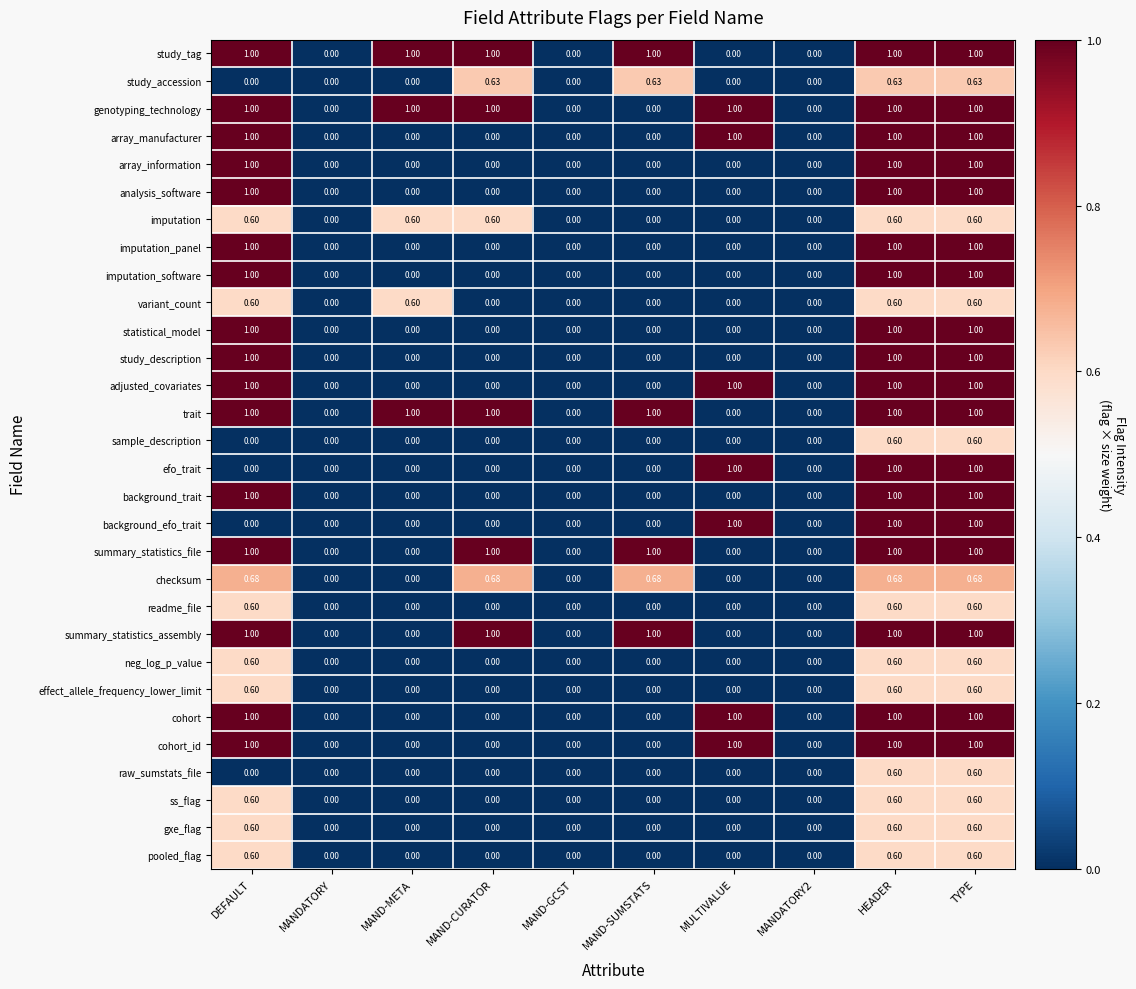

Reading left to right, what are all the values shown in this chart?

study_tag: DEFAULT=1.0	MANDATORY=0.0	MAND-META=1.0	MAND-CURATOR=1.0	MAND-GCST=0.0	MAND-SUMSTATS=1.0	MULTIVALUE=0.0	MANDATORY2=0.0	HEADER=1.0	TYPE=1.0
study_accession: DEFAULT=0.0	MANDATORY=0.0	MAND-META=0.0	MAND-CURATOR=0.6	MAND-GCST=0.0	MAND-SUMSTATS=0.6	MULTIVALUE=0.0	MANDATORY2=0.0	HEADER=0.6	TYPE=0.6
genotyping_technology: DEFAULT=1.0	MANDATORY=0.0	MAND-META=1.0	MAND-CURATOR=1.0	MAND-GCST=0.0	MAND-SUMSTATS=0.0	MULTIVALUE=1.0	MANDATORY2=0.0	HEADER=1.0	TYPE=1.0
array_manufacturer: DEFAULT=1.0	MANDATORY=0.0	MAND-META=0.0	MAND-CURATOR=0.0	MAND-GCST=0.0	MAND-SUMSTATS=0.0	MULTIVALUE=1.0	MANDATORY2=0.0	HEADER=1.0	TYPE=1.0
array_information: DEFAULT=1.0	MANDATORY=0.0	MAND-META=0.0	MAND-CURATOR=0.0	MAND-GCST=0.0	MAND-SUMSTATS=0.0	MULTIVALUE=0.0	MANDATORY2=0.0	HEADER=1.0	TYPE=1.0
analysis_software: DEFAULT=1.0	MANDATORY=0.0	MAND-META=0.0	MAND-CURATOR=0.0	MAND-GCST=0.0	MAND-SUMSTATS=0.0	MULTIVALUE=0.0	MANDATORY2=0.0	HEADER=1.0	TYPE=1.0
imputation: DEFAULT=0.6	MANDATORY=0.0	MAND-META=0.6	MAND-CURATOR=0.6	MAND-GCST=0.0	MAND-SUMSTATS=0.0	MULTIVALUE=0.0	MANDATORY2=0.0	HEADER=0.6	TYPE=0.6
imputation_panel: DEFAULT=1.0	MANDATORY=0.0	MAND-META=0.0	MAND-CURATOR=0.0	MAND-GCST=0.0	MAND-SUMSTATS=0.0	MULTIVALUE=0.0	MANDATORY2=0.0	HEADER=1.0	TYPE=1.0
imputation_software: DEFAULT=1.0	MANDATORY=0.0	MAND-META=0.0	MAND-CURATOR=0.0	MAND-GCST=0.0	MAND-SUMSTATS=0.0	MULTIVALUE=0.0	MANDATORY2=0.0	HEADER=1.0	TYPE=1.0
variant_count: DEFAULT=0.6	MANDATORY=0.0	MAND-META=0.6	MAND-CURATOR=0.0	MAND-GCST=0.0	MAND-SUMSTATS=0.0	MULTIVALUE=0.0	MANDATORY2=0.0	HEADER=0.6	TYPE=0.6
statistical_model: DEFAULT=1.0	MANDATORY=0.0	MAND-META=0.0	MAND-CURATOR=0.0	MAND-GCST=0.0	MAND-SUMSTATS=0.0	MULTIVALUE=0.0	MANDATORY2=0.0	HEADER=1.0	TYPE=1.0
study_description: DEFAULT=1.0	MANDATORY=0.0	MAND-META=0.0	MAND-CURATOR=0.0	MAND-GCST=0.0	MAND-SUMSTATS=0.0	MULTIVALUE=0.0	MANDATORY2=0.0	HEADER=1.0	TYPE=1.0
adjusted_covariates: DEFAULT=1.0	MANDATORY=0.0	MAND-META=0.0	MAND-CURATOR=0.0	MAND-GCST=0.0	MAND-SUMSTATS=0.0	MULTIVALUE=1.0	MANDATORY2=0.0	HEADER=1.0	TYPE=1.0
trait: DEFAULT=1.0	MANDATORY=0.0	MAND-META=1.0	MAND-CURATOR=1.0	MAND-GCST=0.0	MAND-SUMSTATS=1.0	MULTIVALUE=0.0	MANDATORY2=0.0	HEADER=1.0	TYPE=1.0
sample_description: DEFAULT=0.0	MANDATORY=0.0	MAND-META=0.0	MAND-CURATOR=0.0	MAND-GCST=0.0	MAND-SUMSTATS=0.0	MULTIVALUE=0.0	MANDATORY2=0.0	HEADER=0.6	TYPE=0.6
efo_trait: DEFAULT=0.0	MANDATORY=0.0	MAND-META=0.0	MAND-CURATOR=0.0	MAND-GCST=0.0	MAND-SUMSTATS=0.0	MULTIVALUE=1.0	MANDATORY2=0.0	HEADER=1.0	TYPE=1.0
background_trait: DEFAULT=1.0	MANDATORY=0.0	MAND-META=0.0	MAND-CURATOR=0.0	MAND-GCST=0.0	MAND-SUMSTATS=0.0	MULTIVALUE=0.0	MANDATORY2=0.0	HEADER=1.0	TYPE=1.0
background_efo_trait: DEFAULT=0.0	MANDATORY=0.0	MAND-META=0.0	MAND-CURATOR=0.0	MAND-GCST=0.0	MAND-SUMSTATS=0.0	MULTIVALUE=1.0	MANDATORY2=0.0	HEADER=1.0	TYPE=1.0
summary_statistics_file: DEFAULT=1.0	MANDATORY=0.0	MAND-META=0.0	MAND-CURATOR=1.0	MAND-GCST=0.0	MAND-SUMSTATS=1.0	MULTIVALUE=0.0	MANDATORY2=0.0	HEADER=1.0	TYPE=1.0
checksum: DEFAULT=0.7	MANDATORY=0.0	MAND-META=0.0	MAND-CURATOR=0.7	MAND-GCST=0.0	MAND-SUMSTATS=0.7	MULTIVALUE=0.0	MANDATORY2=0.0	HEADER=0.7	TYPE=0.7
readme_file: DEFAULT=0.6	MANDATORY=0.0	MAND-META=0.0	MAND-CURATOR=0.0	MAND-GCST=0.0	MAND-SUMSTATS=0.0	MULTIVALUE=0.0	MANDATORY2=0.0	HEADER=0.6	TYPE=0.6
summary_statistics_assembly: DEFAULT=1.0	MANDATORY=0.0	MAND-META=0.0	MAND-CURATOR=1.0	MAND-GCST=0.0	MAND-SUMSTATS=1.0	MULTIVALUE=0.0	MANDATORY2=0.0	HEADER=1.0	TYPE=1.0
neg_log_p_value: DEFAULT=0.6	MANDATORY=0.0	MAND-META=0.0	MAND-CURATOR=0.0	MAND-GCST=0.0	MAND-SUMSTATS=0.0	MULTIVALUE=0.0	MANDATORY2=0.0	HEADER=0.6	TYPE=0.6
effect_allele_frequency_lower_limit: DEFAULT=0.6	MANDATORY=0.0	MAND-META=0.0	MAND-CURATOR=0.0	MAND-GCST=0.0	MAND-SUMSTATS=0.0	MULTIVALUE=0.0	MANDATORY2=0.0	HEADER=0.6	TYPE=0.6
cohort: DEFAULT=1.0	MANDATORY=0.0	MAND-META=0.0	MAND-CURATOR=0.0	MAND-GCST=0.0	MAND-SUMSTATS=0.0	MULTIVALUE=1.0	MANDATORY2=0.0	HEADER=1.0	TYPE=1.0
cohort_id: DEFAULT=1.0	MANDATORY=0.0	MAND-META=0.0	MAND-CURATOR=0.0	MAND-GCST=0.0	MAND-SUMSTATS=0.0	MULTIVALUE=1.0	MANDATORY2=0.0	HEADER=1.0	TYPE=1.0
raw_sumstats_file: DEFAULT=0.0	MANDATORY=0.0	MAND-META=0.0	MAND-CURATOR=0.0	MAND-GCST=0.0	MAND-SUMSTATS=0.0	MULTIVALUE=0.0	MANDATORY2=0.0	HEADER=0.6	TYPE=0.6
ss_flag: DEFAULT=0.6	MANDATORY=0.0	MAND-META=0.0	MAND-CURATOR=0.0	MAND-GCST=0.0	MAND-SUMSTATS=0.0	MULTIVALUE=0.0	MANDATORY2=0.0	HEADER=0.6	TYPE=0.6
gxe_flag: DEFAULT=0.6	MANDATORY=0.0	MAND-META=0.0	MAND-CURATOR=0.0	MAND-GCST=0.0	MAND-SUMSTATS=0.0	MULTIVALUE=0.0	MANDATORY2=0.0	HEADER=0.6	TYPE=0.6
pooled_flag: DEFAULT=0.6	MANDATORY=0.0	MAND-META=0.0	MAND-CURATOR=0.0	MAND-GCST=0.0	MAND-SUMSTATS=0.0	MULTIVALUE=0.0	MANDATORY2=0.0	HEADER=0.6	TYPE=0.6